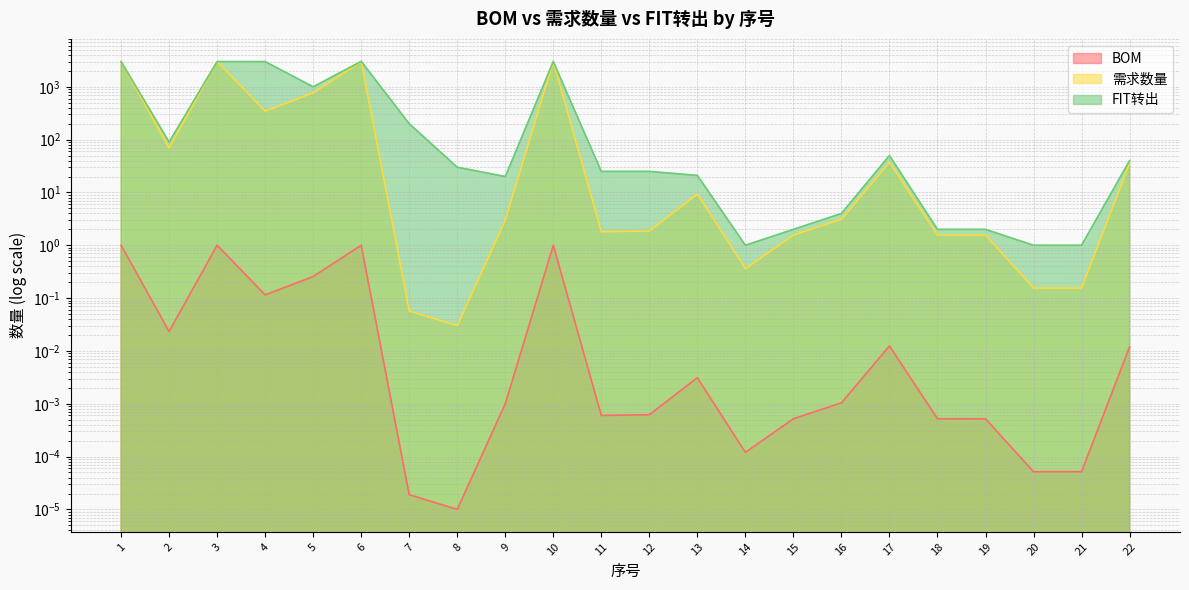

At which category is the sum across all series the highest?

6